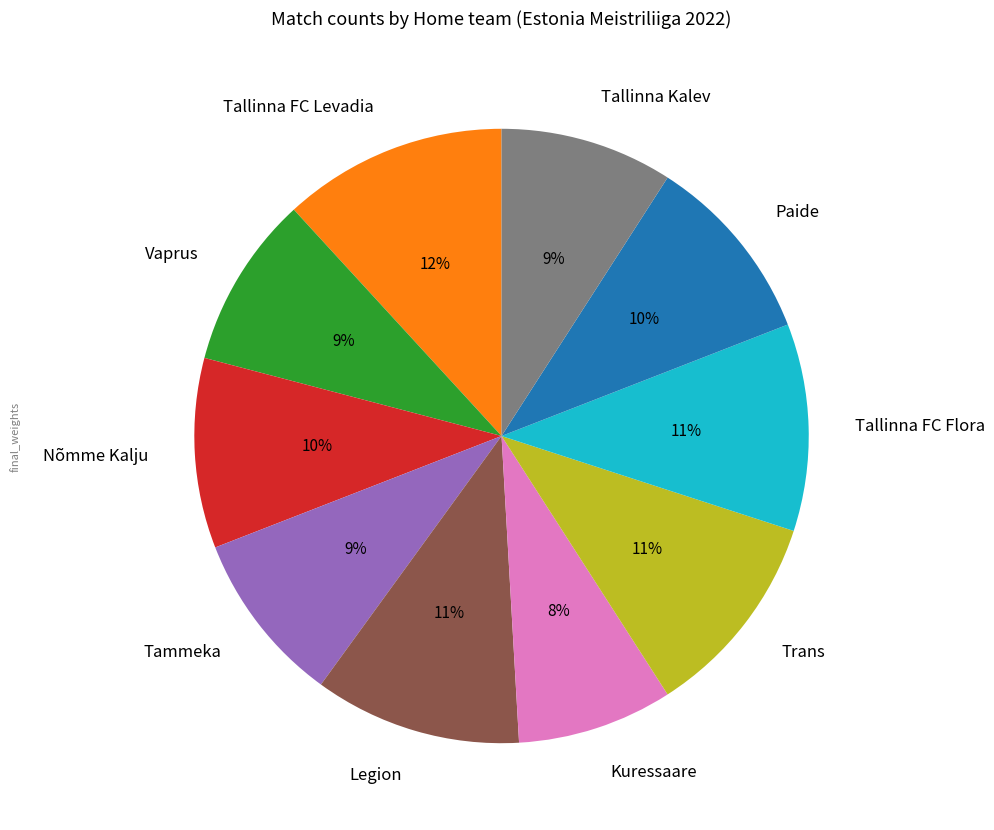

The Kuressaare slice represents 8% of the pie. True or false?

True